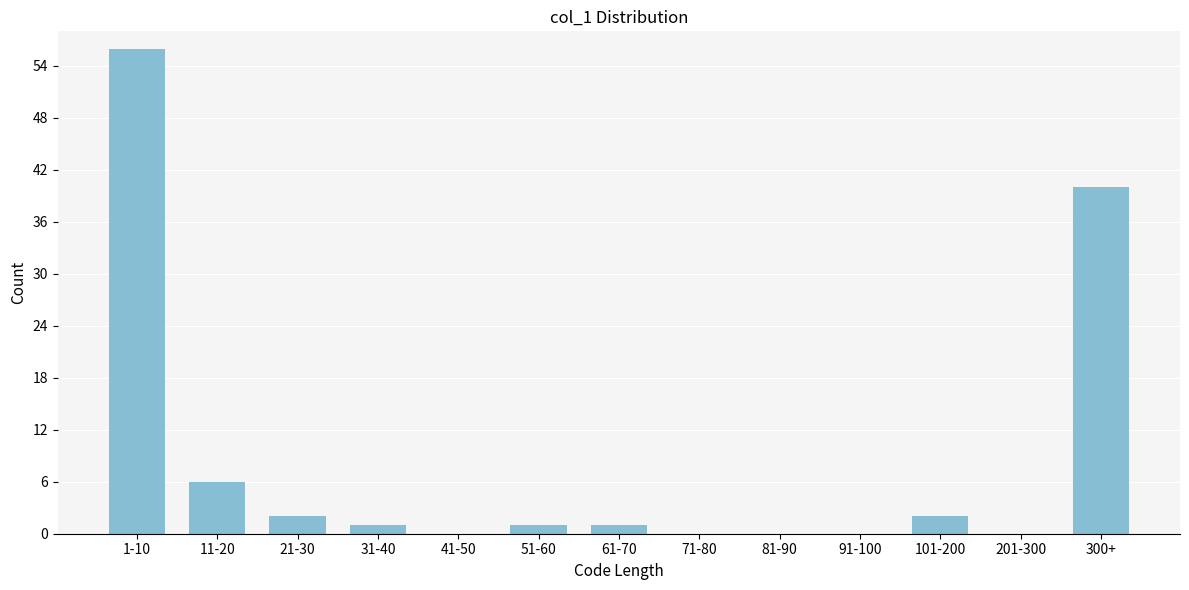

Reading right to left, extract all data points from this chart.

300+=40	201-300=0	101-200=2	91-100=0	81-90=0	71-80=0	61-70=1	51-60=1	41-50=0	31-40=1	21-30=2	11-20=6	1-10=56